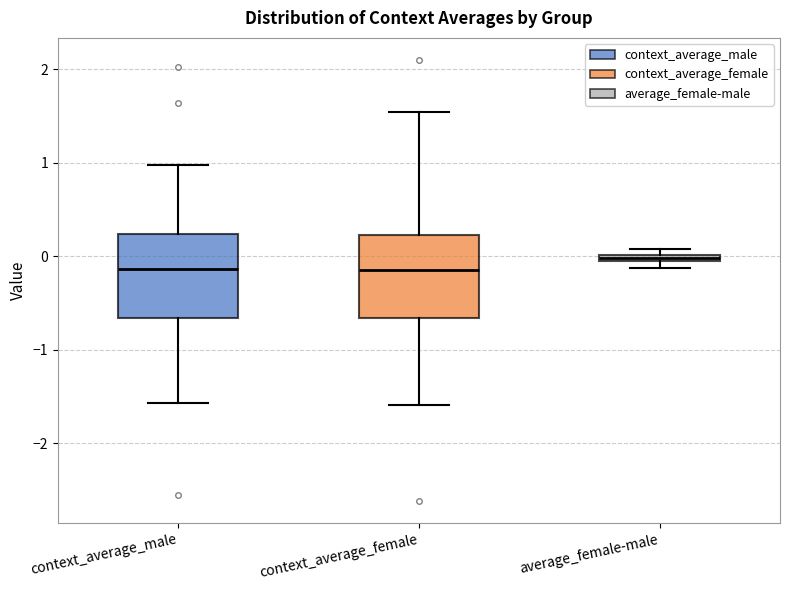

Where is the lower edge of the box for average_female-male on the y-axis? The values are not printed on the chart, so give them approximately, as read against the axis.

-0.1